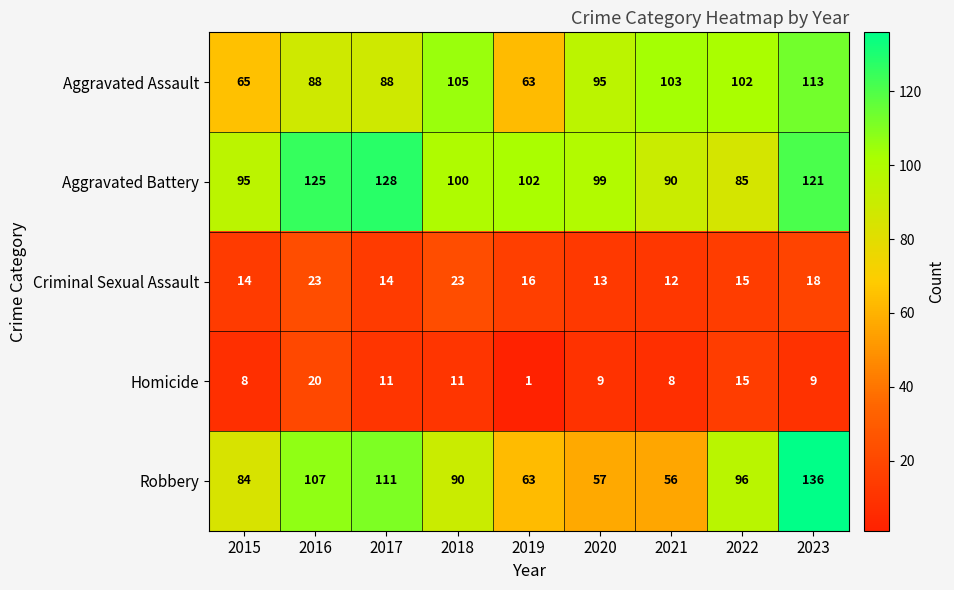

Which category has the lowest value across all series?

2019